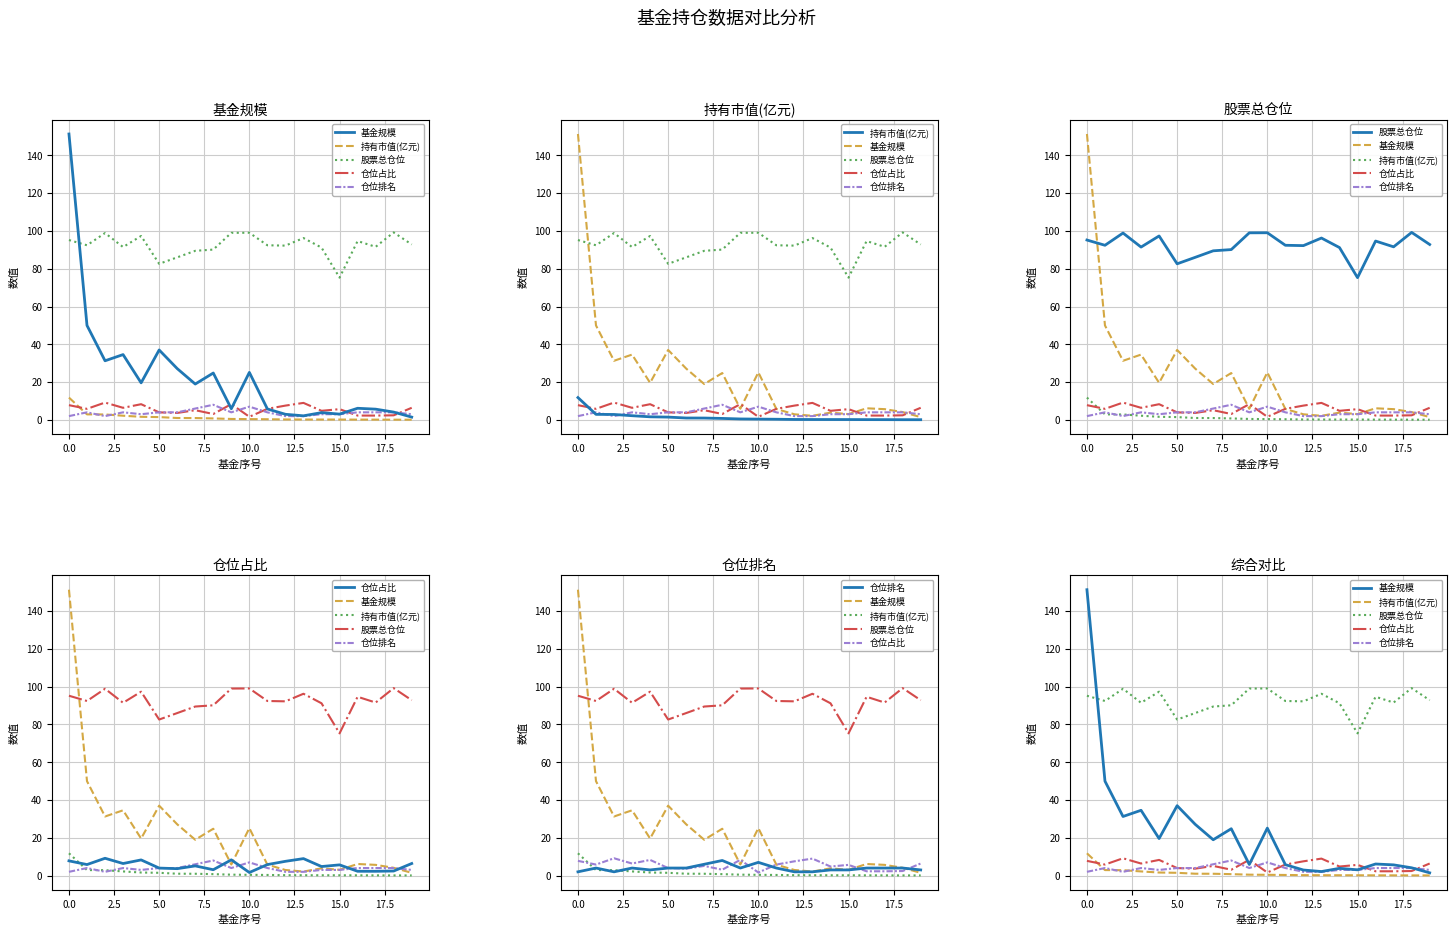

What is the difference between the maximum and second lowest values in the 持有市值(亿元) series?

11.7